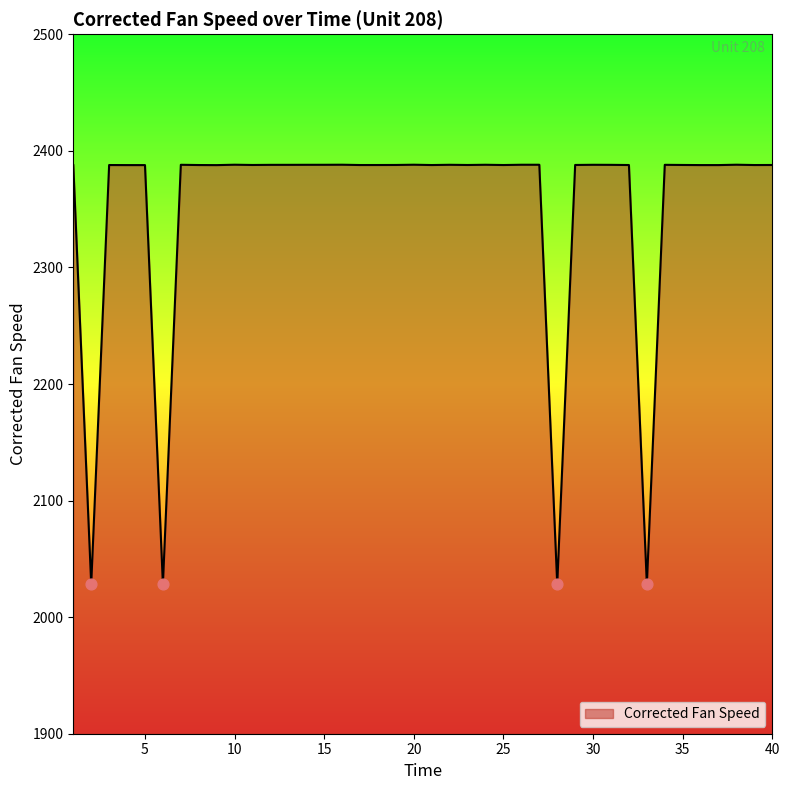

What is the smallest value displayed?

2028.1